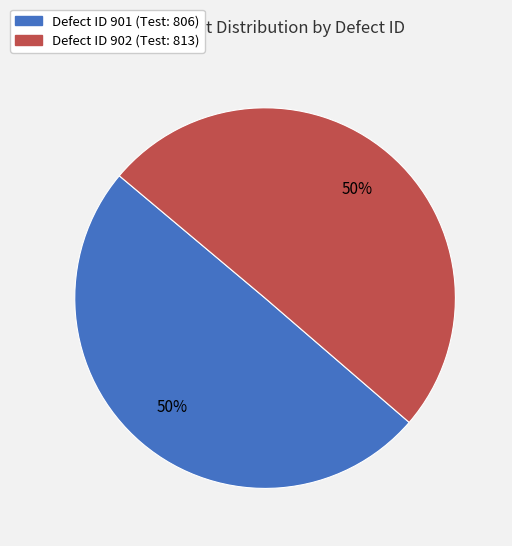

Count the number of slices in the pie.

2